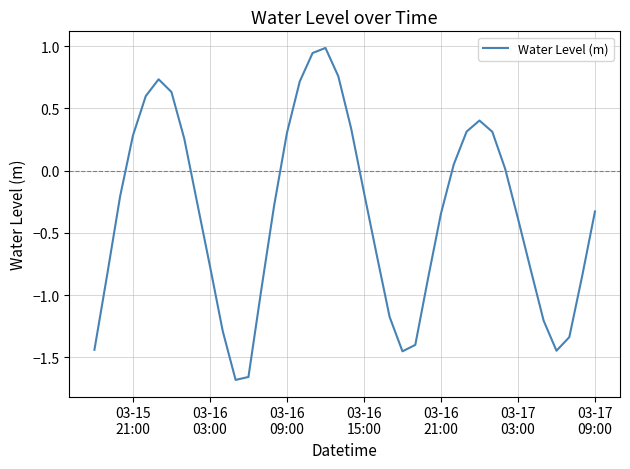

What is the greatest value displayed?

1.0